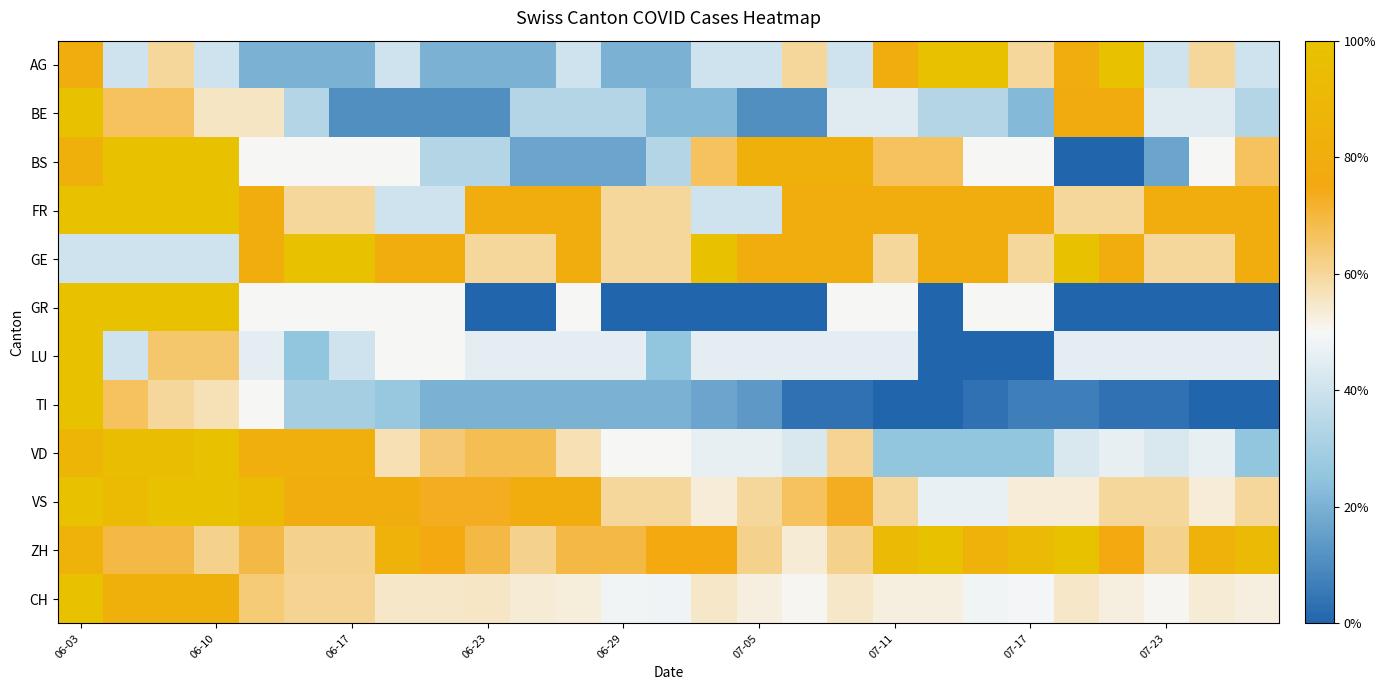

Which category has the highest value across all series?

19